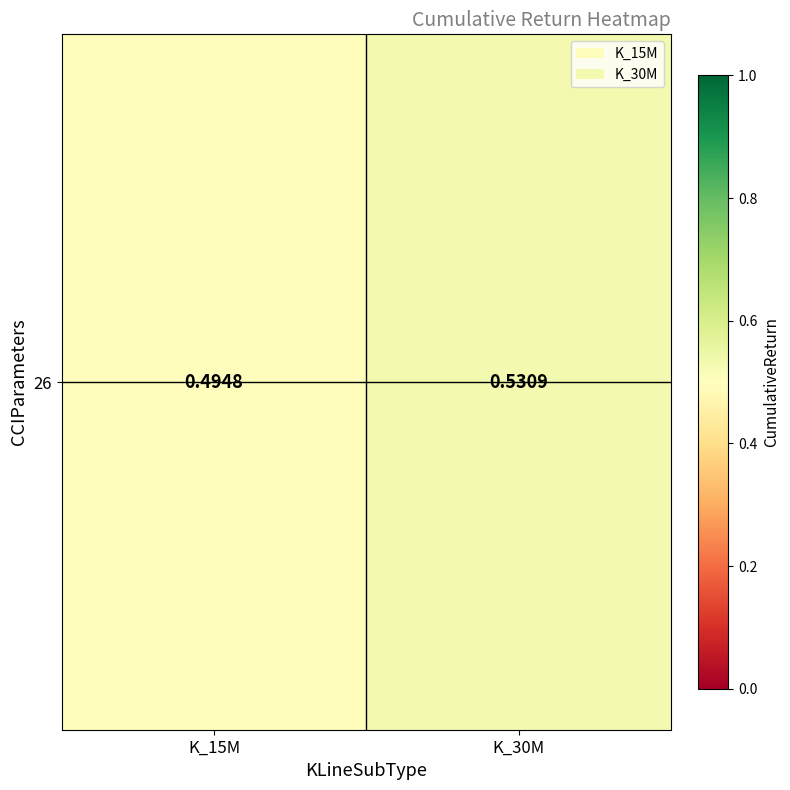

What is the sum of all values?

1.0